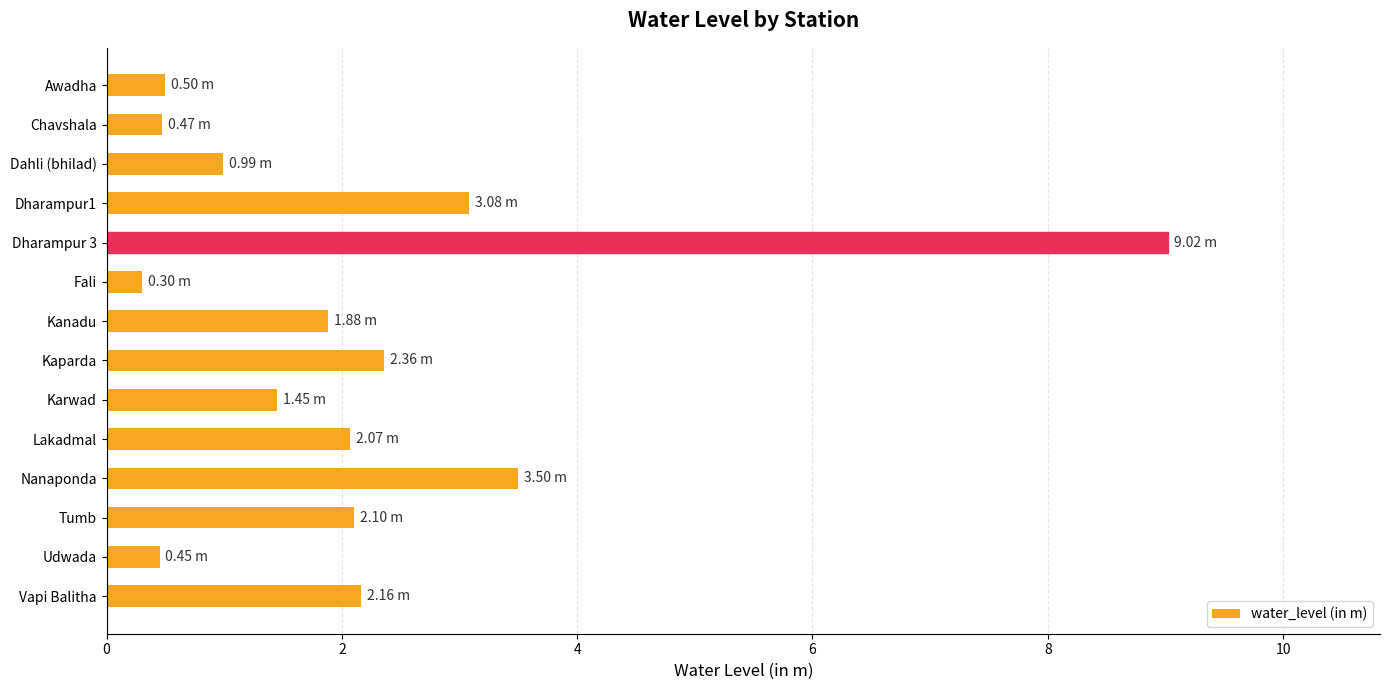

At which label is the value closest to 4?

Nanaponda